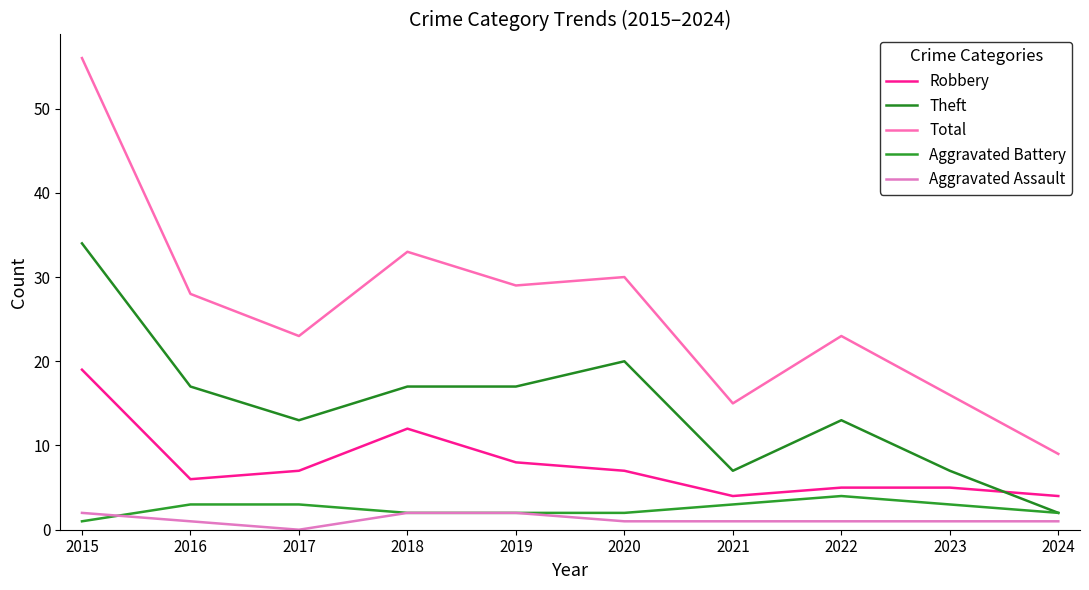

At which category does Robbery reach its first local peak?

2018